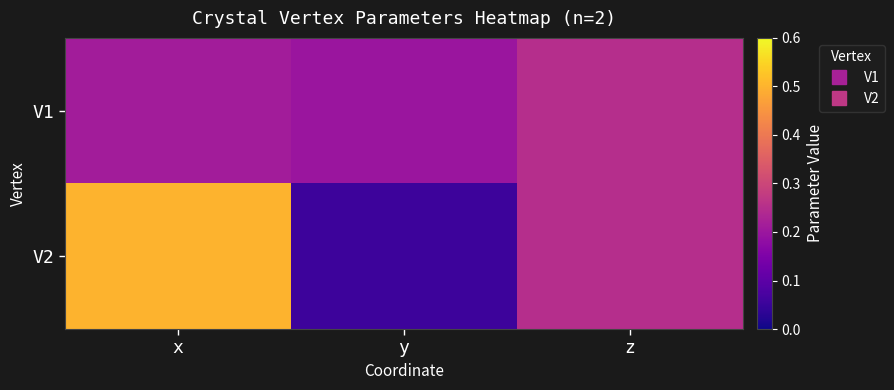

Rank the series by their average value, from lowest to highest.

V1, V2